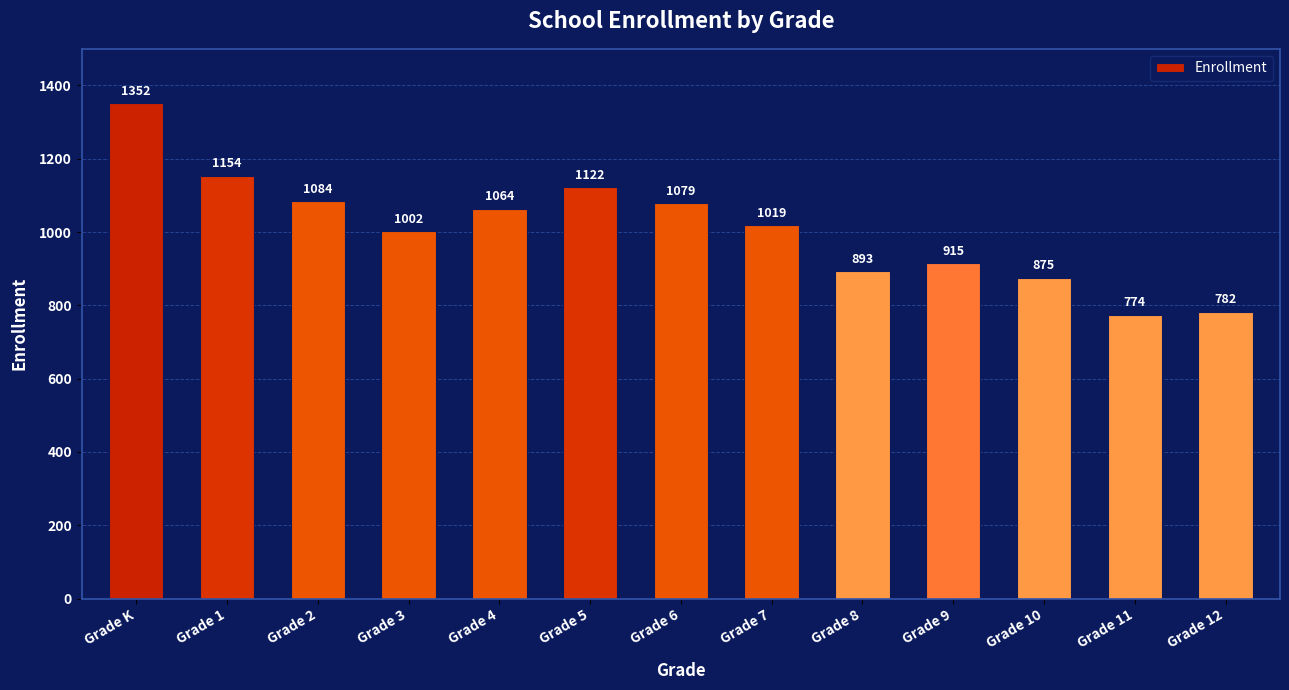

Is it true that the value at Grade 2 is 333?

False